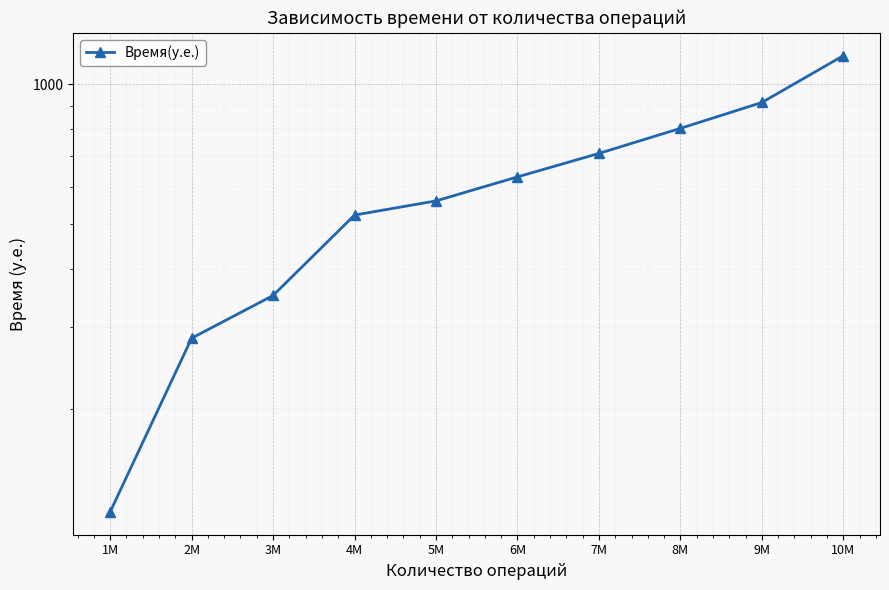

At which category does the chart reach its minimum across all series?

1M